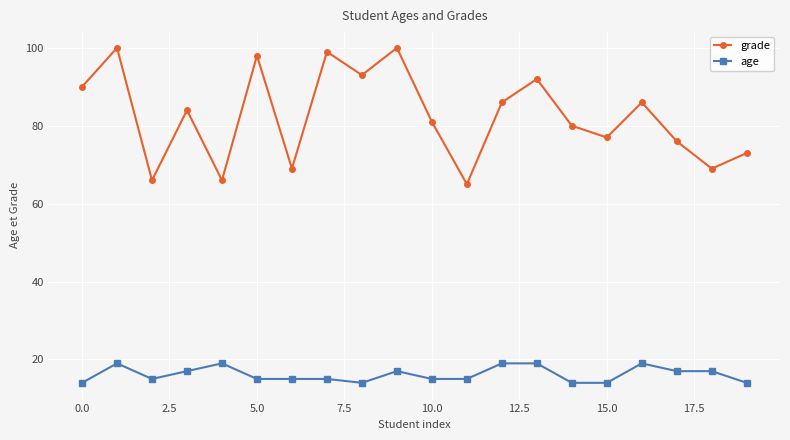

What is the maximum value for age?

19